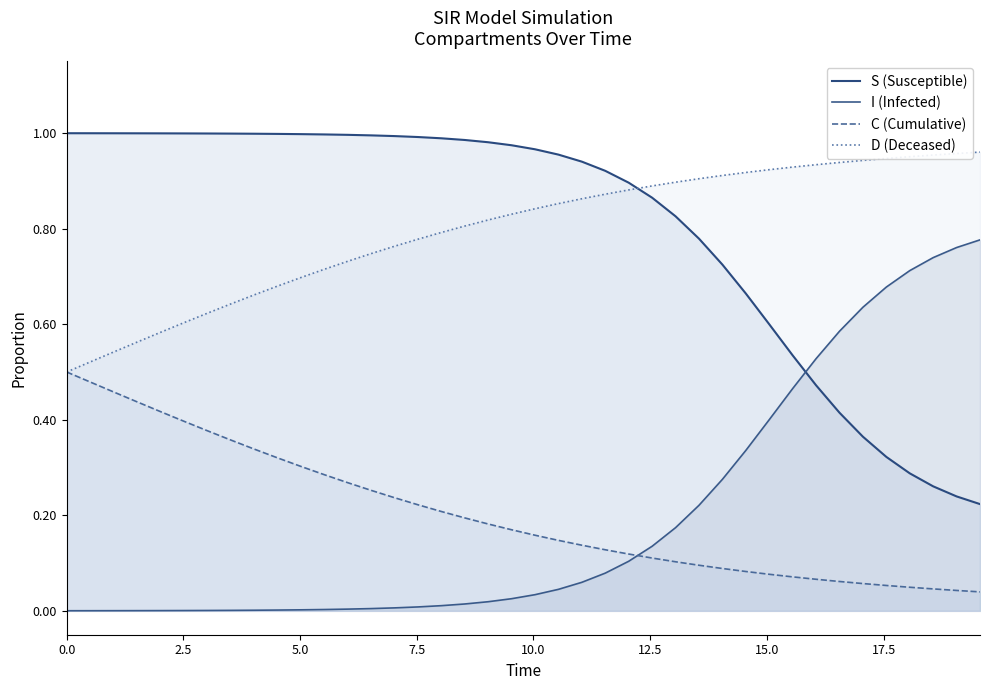

What are all the series names shown in the legend?

S (Susceptible), I (Infected), C (Cumulative), D (Deceased)